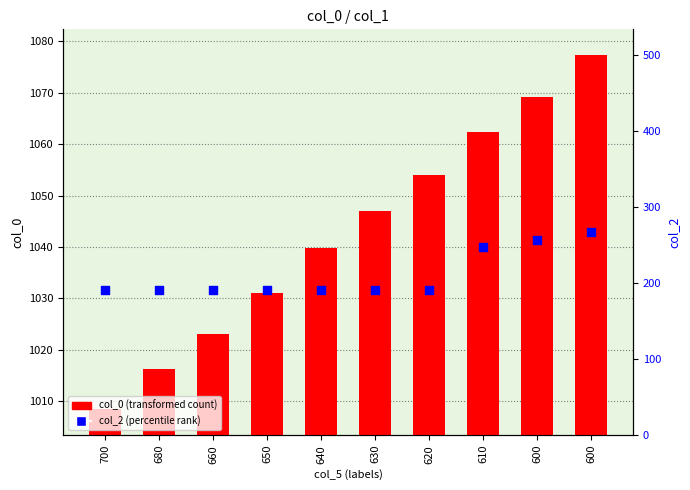

What are all the series names shown in the legend?

col_0 (transformed count), col_2 (percentile rank)